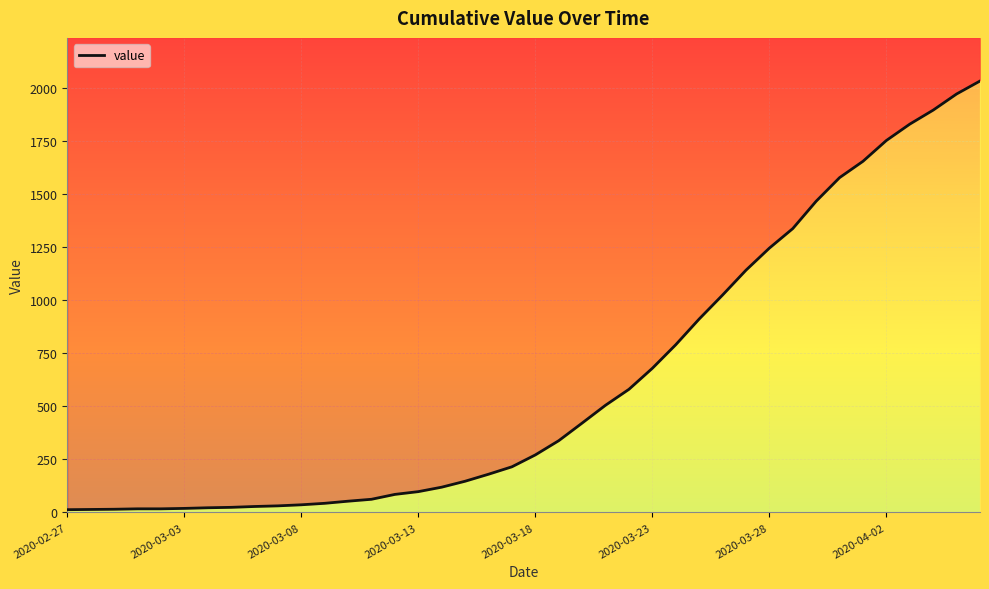

Between 12 and 11, which is larger?

12